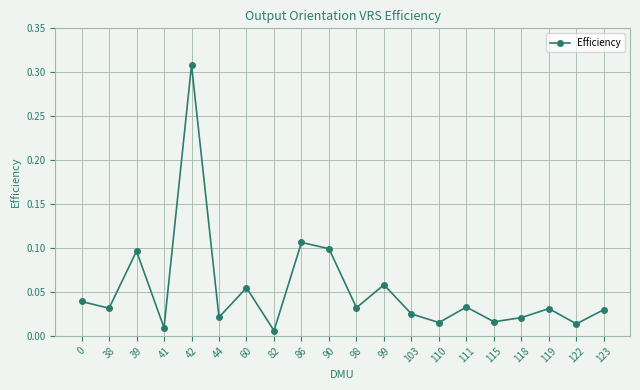

Between 38 and 90, which is larger?

90